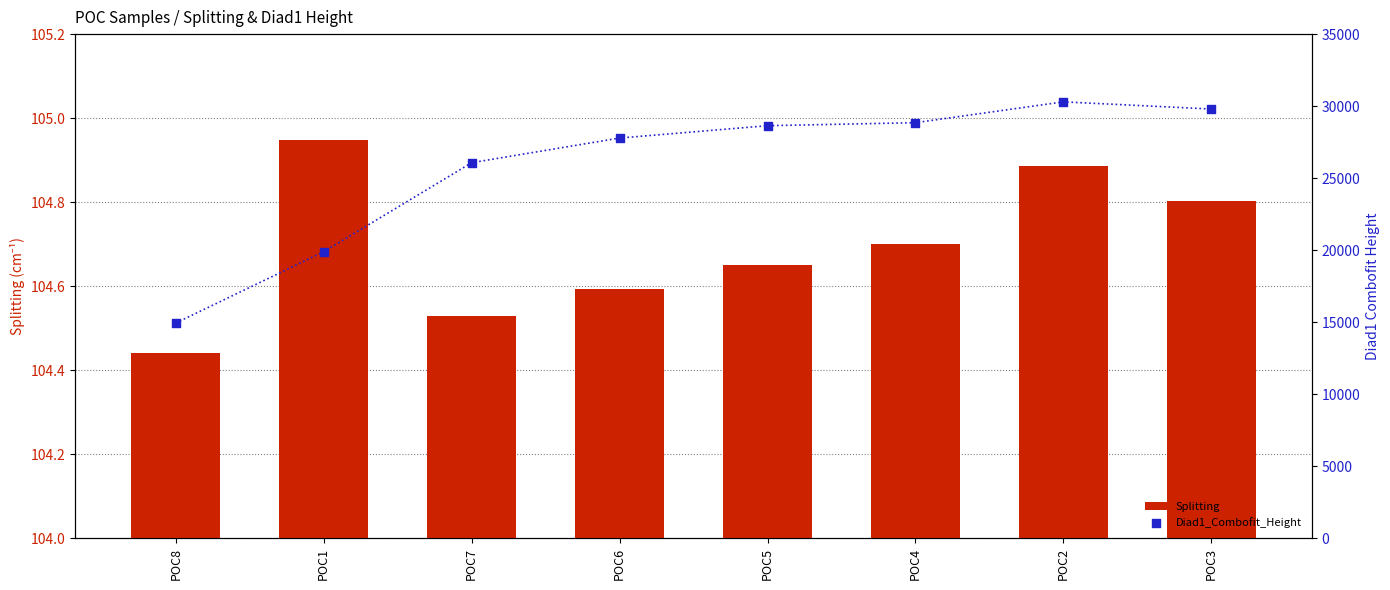

Which series has the widest spread of Y values?

Diad1_Combofit_Height